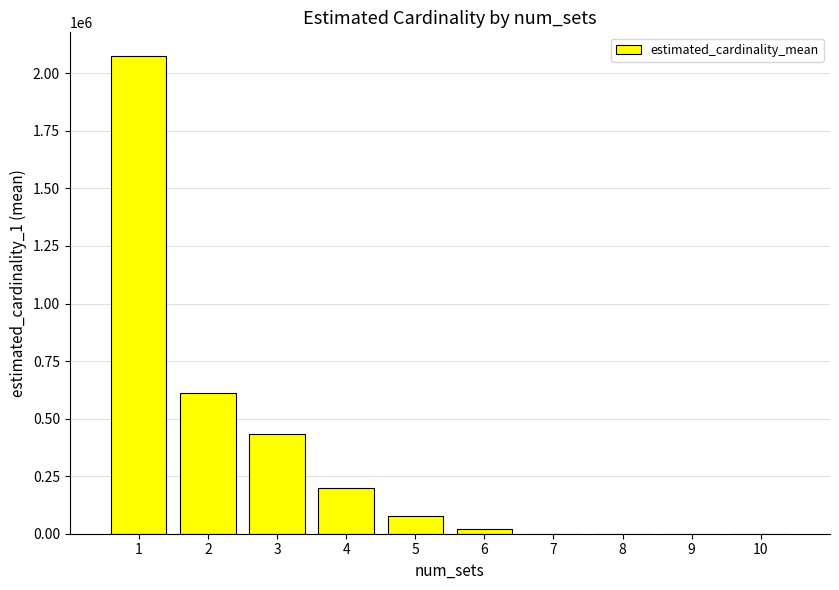

Count the number of data series in this chart.

1